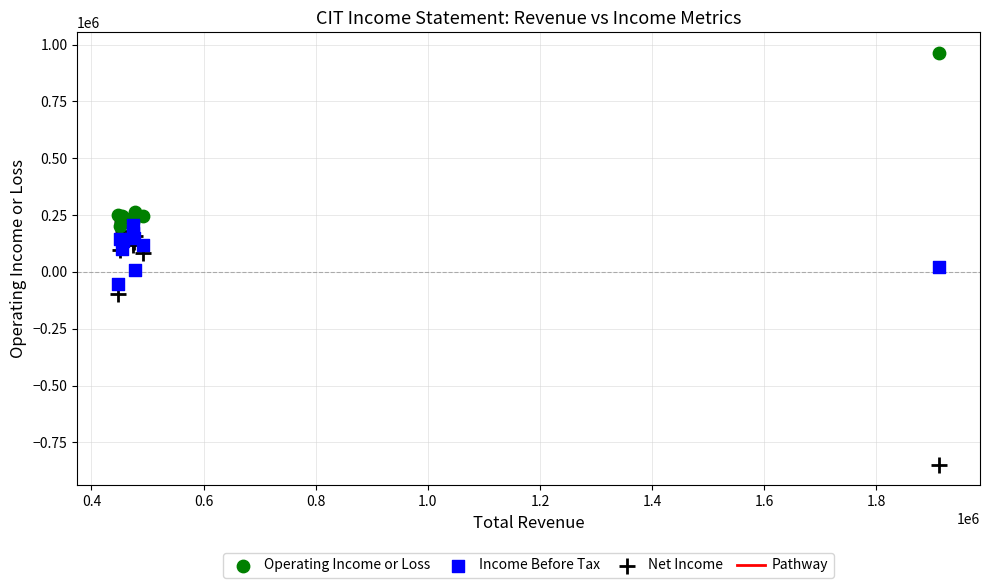

In the Net Income series, what Y value is closest to -314200?

-97800